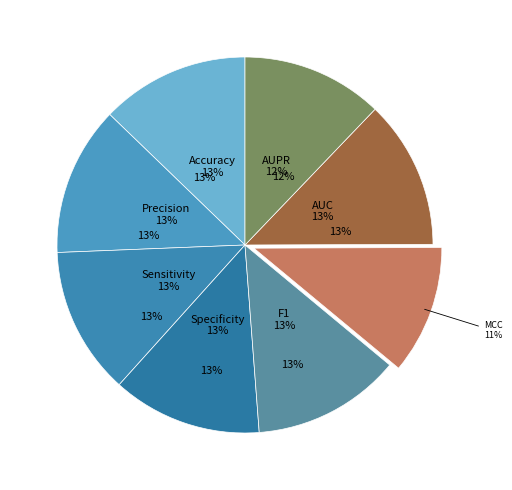

To the nearest percent, what is the combined percentage of Precision and Sensitivity?

26%